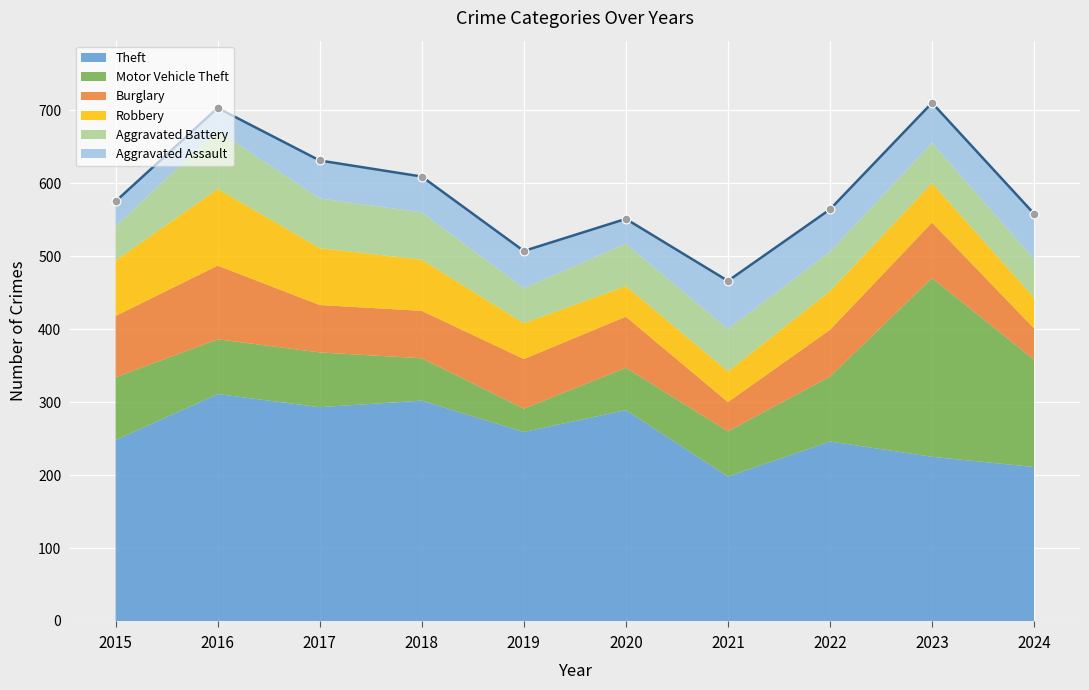

At how many categories does at least one series exceed 178?

10